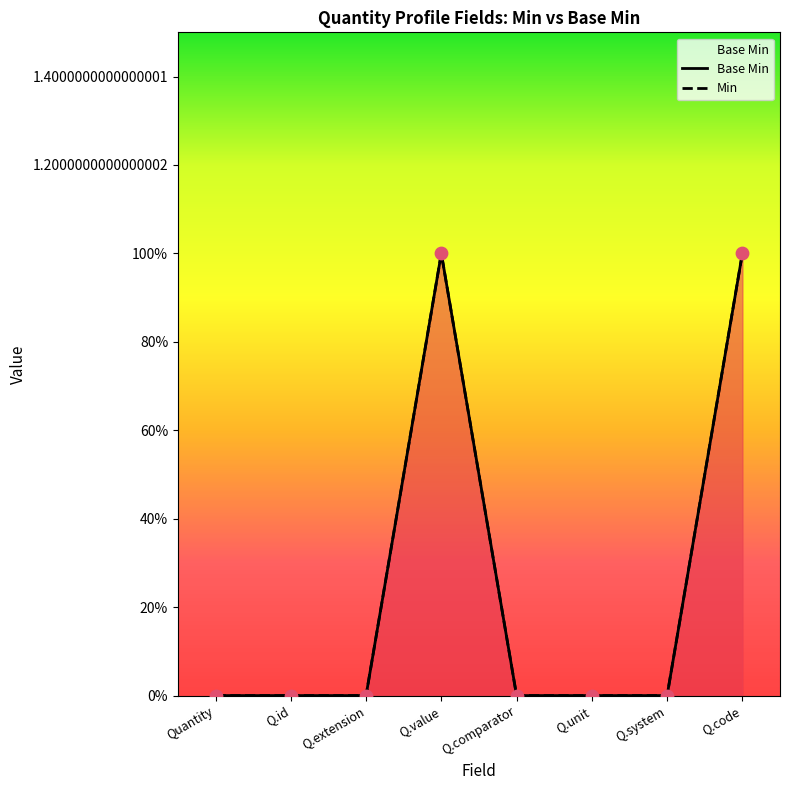

Which series contains the lowest Y value?

Base Min